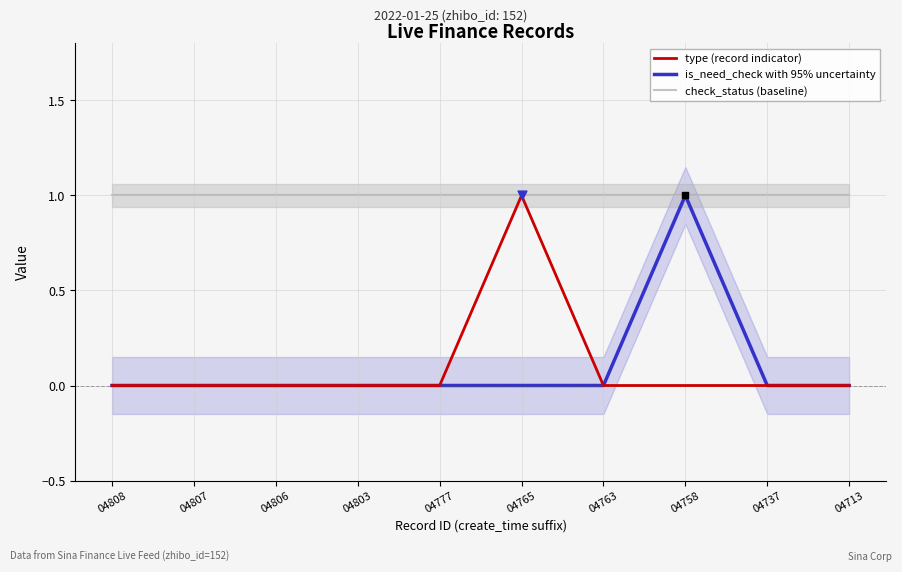

What are all the series names shown in the legend?

type (record indicator), is_need_check with 95% uncertainty, check_status (baseline)